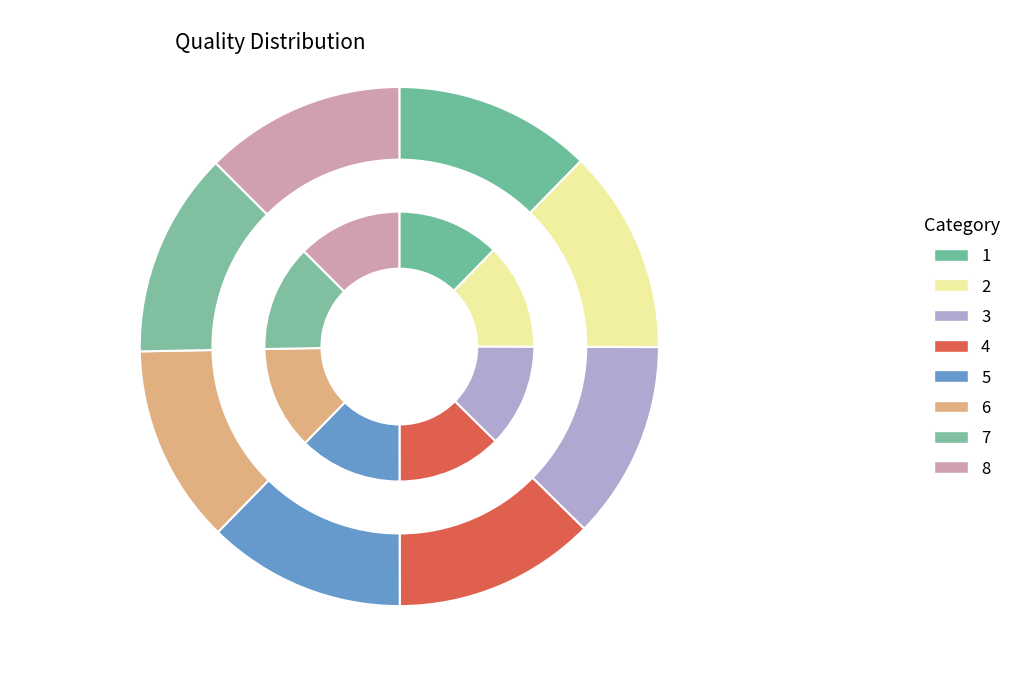

Is there any slice that represents more than half of the pie?

No